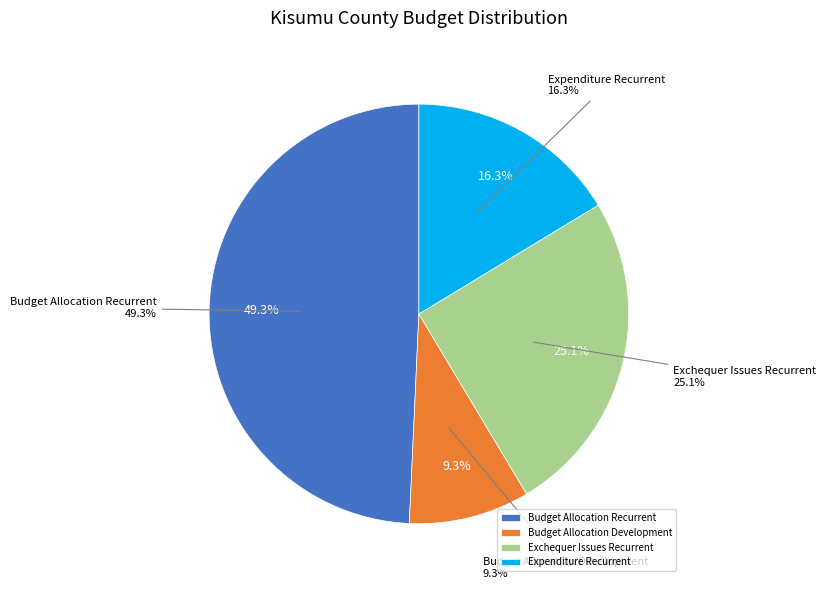

To the nearest percent, what is the combined percentage of Expenditure Recurrent and Expenditure Development?

16%